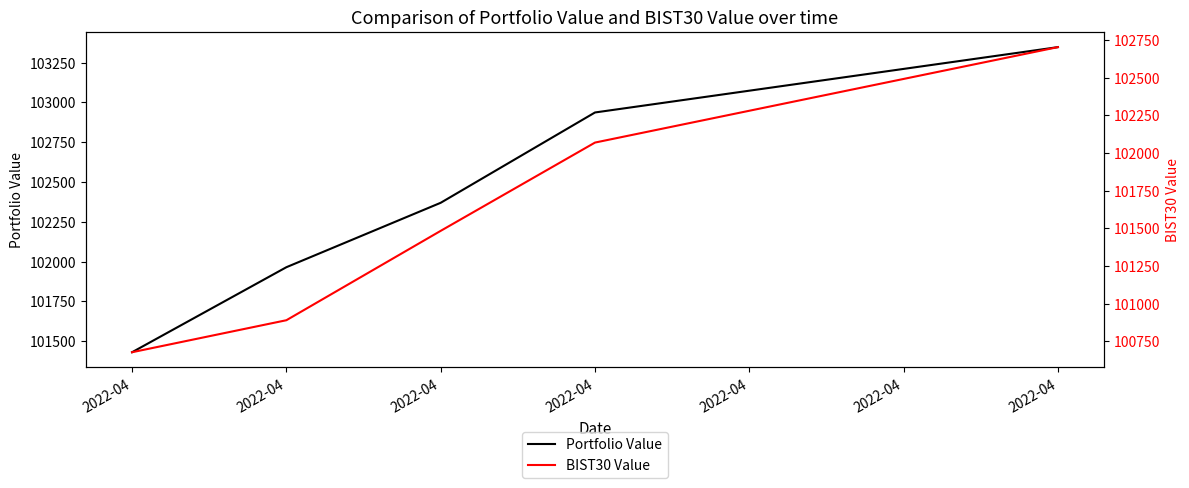

What is the value of the Portfolio Value point at the 1st from the left?

101430.7